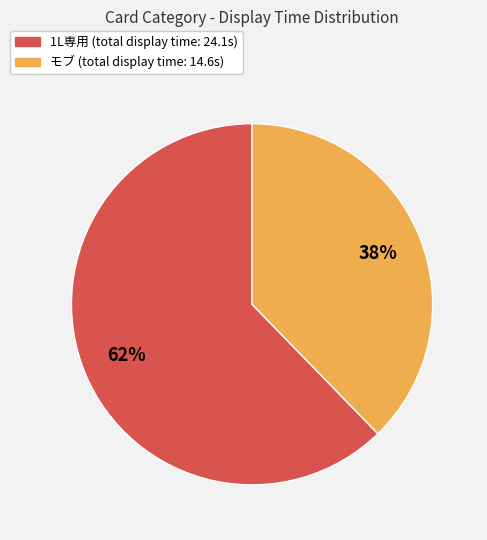

Which category has the biggest portion of the pie?

1L専用